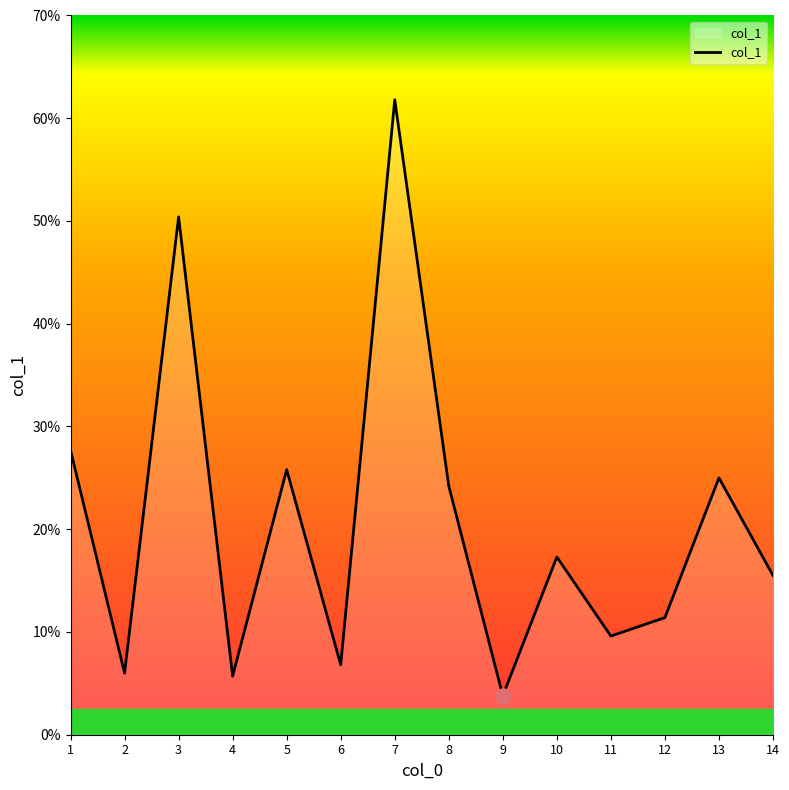

Approximately how many times larger is the value at 2 compared to 14?

0.4